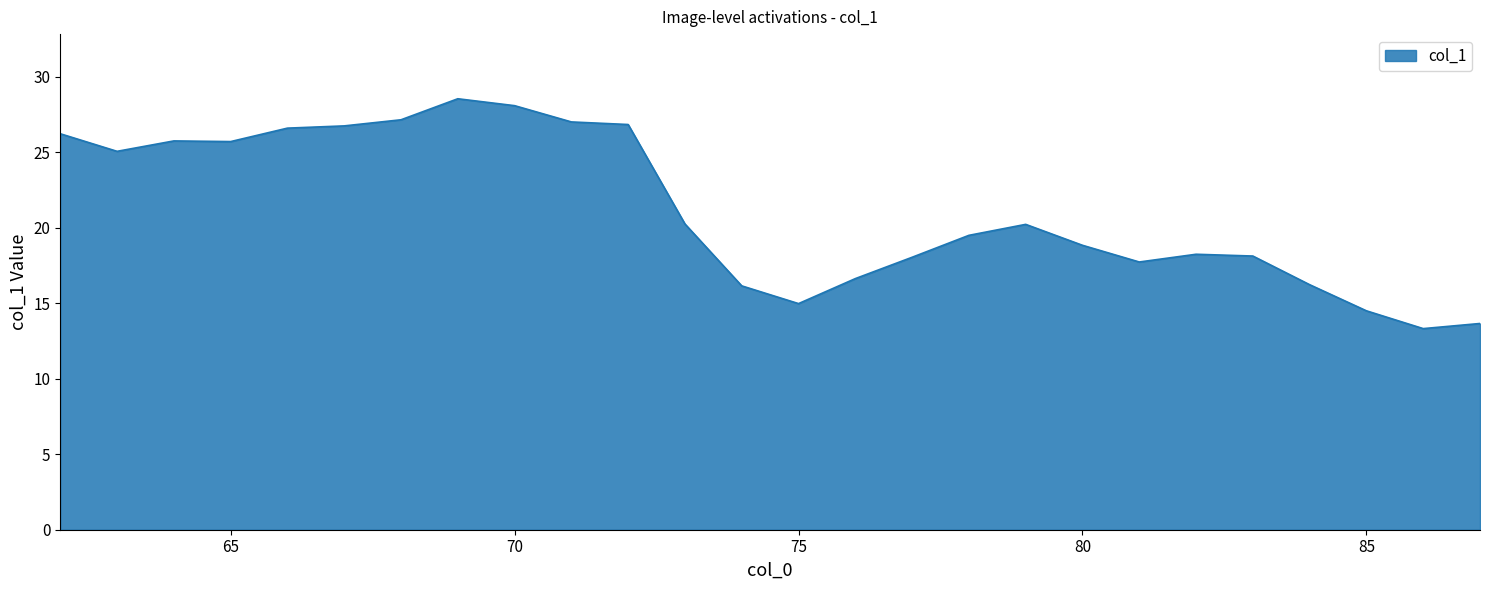

What is the smallest value displayed?

13.3